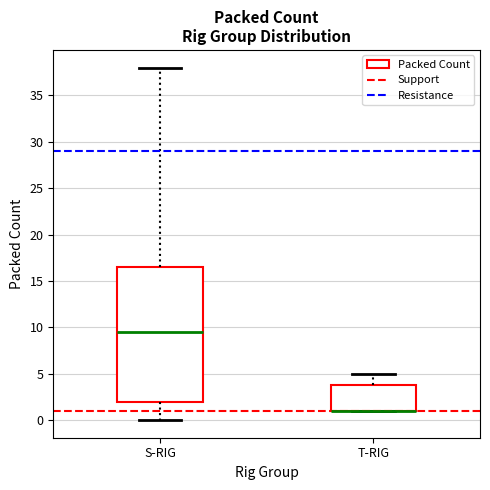

Comparing the boxes themselves (not the whiskers), which one is the tallest?

S-RIG